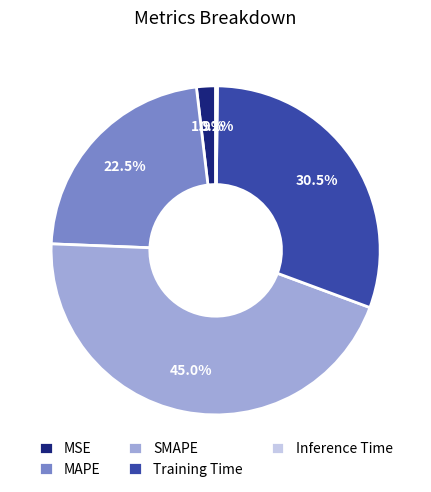

To the nearest percent, what is the difference between the largest and smallest slice percentages?

45%